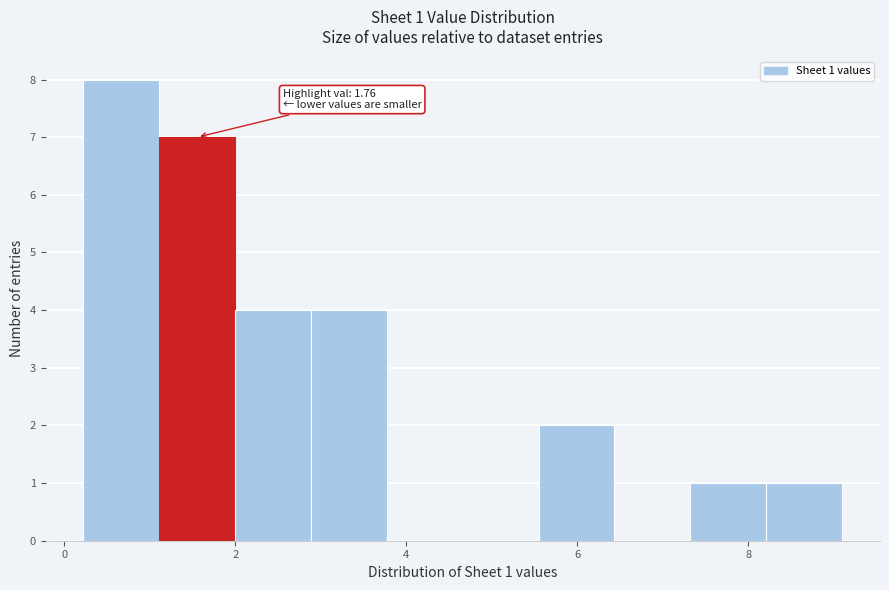

Over which range of the x-axis is the bar tallest?

0.2 to 1.2